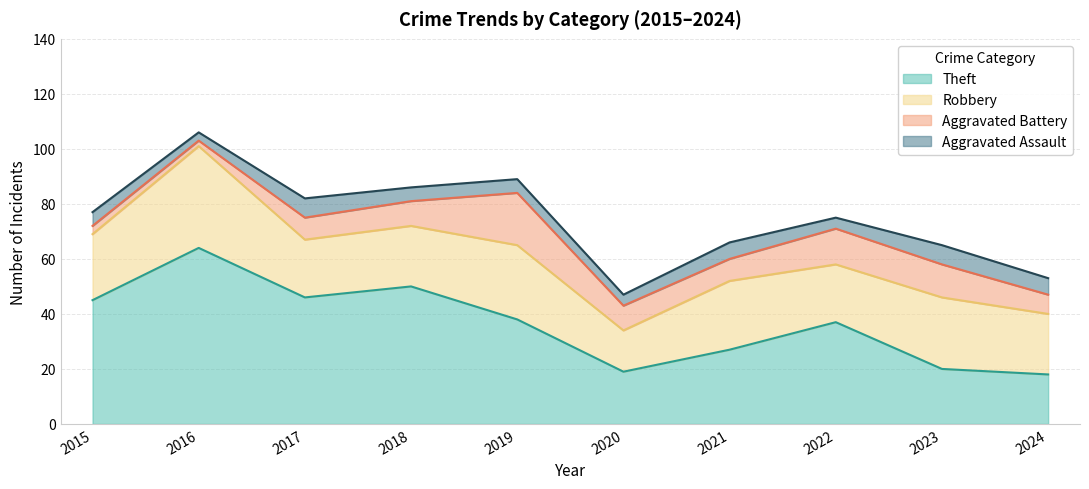

What is the highest value of the Aggravated Assault series?

7